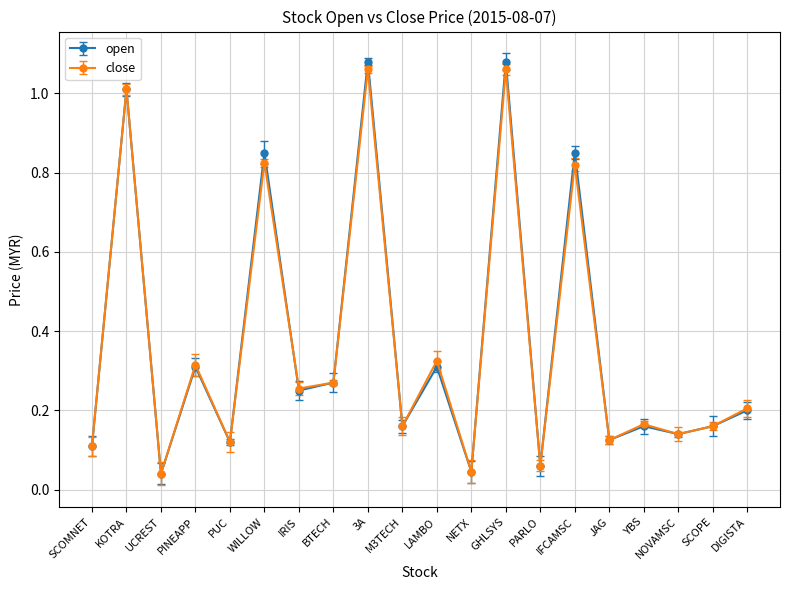

At IFCAMSC, list the series in order from largest to smallest.

open, close